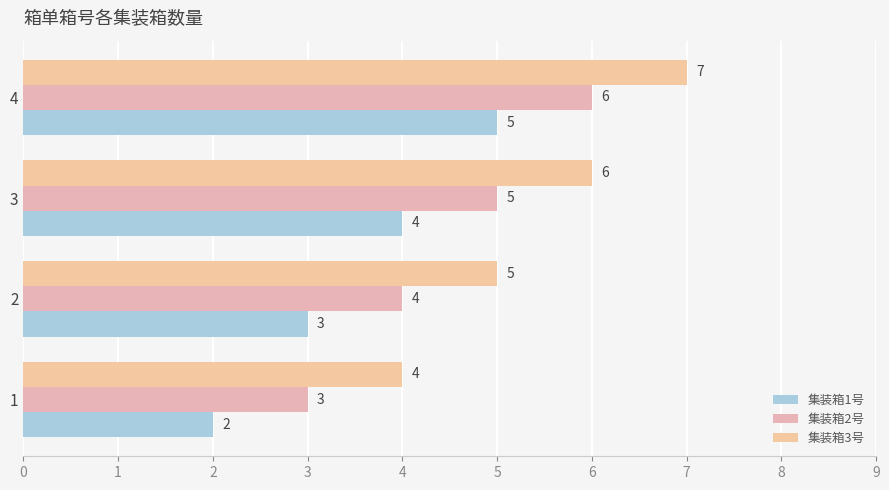

At 2, list the series in order from smallest to largest.

集装箱1号, 集装箱2号, 集装箱3号